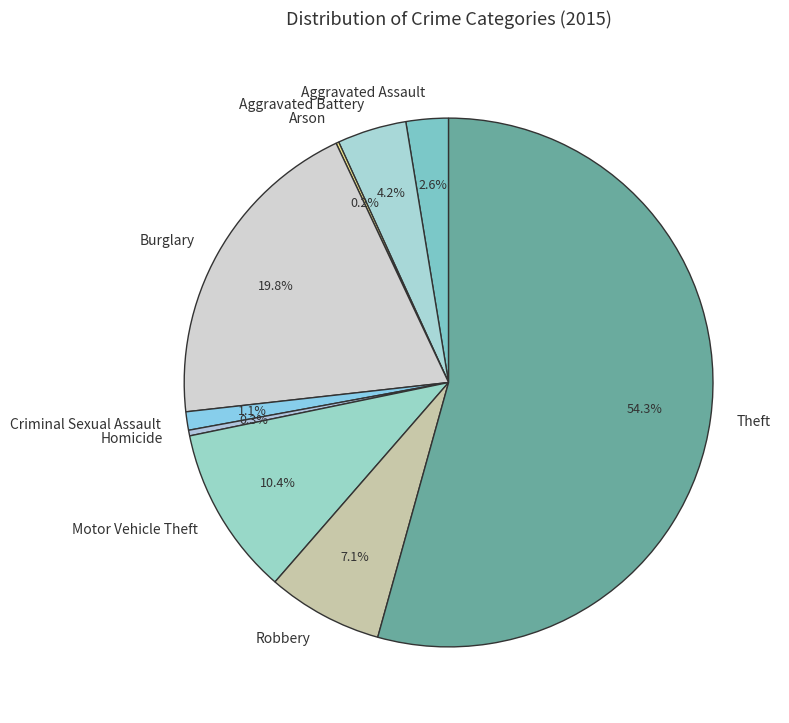

Between Homicide and Aggravated Battery, which is larger?

Aggravated Battery